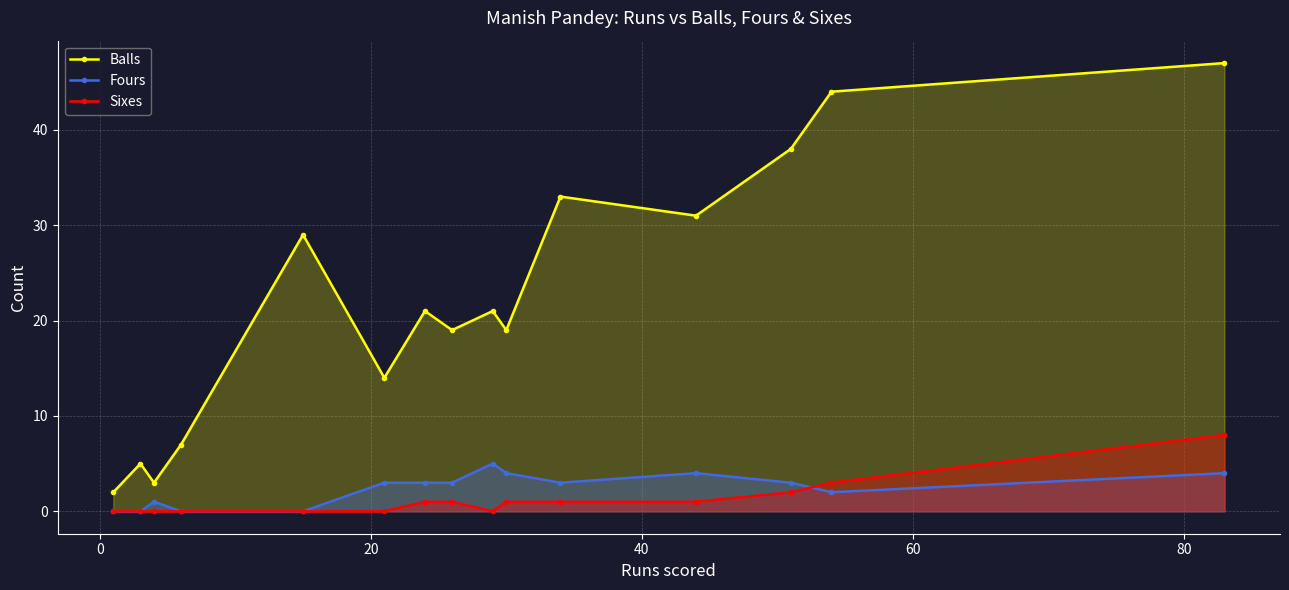

How many distinct data groups are displayed?

3